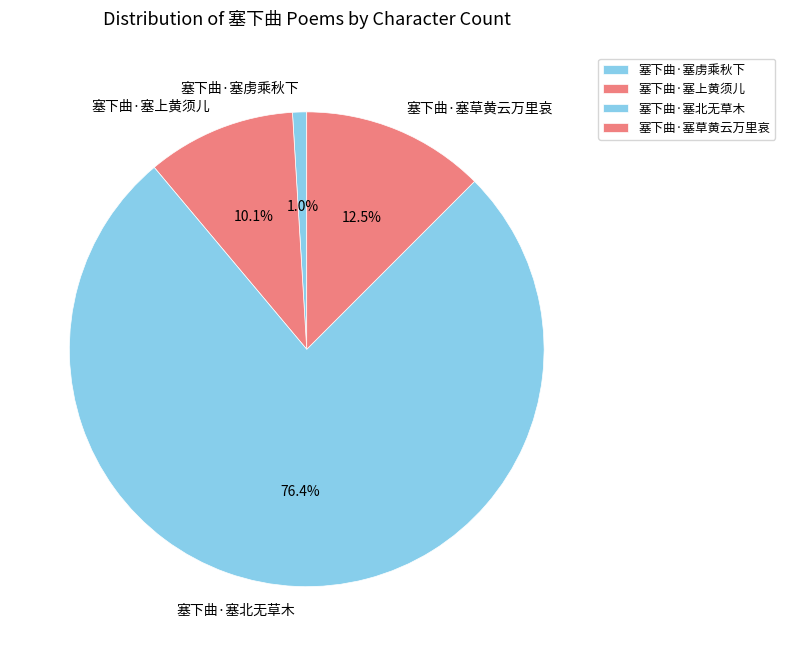

Which category has the smallest portion of the pie?

塞下曲·塞虏乘秋下